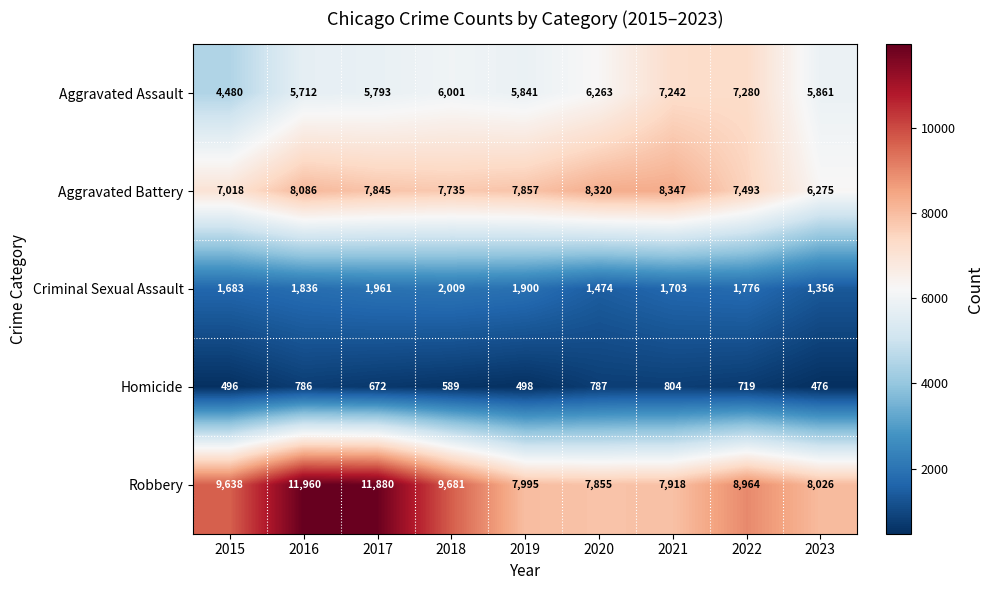

Which category has the highest value across all series?

2016